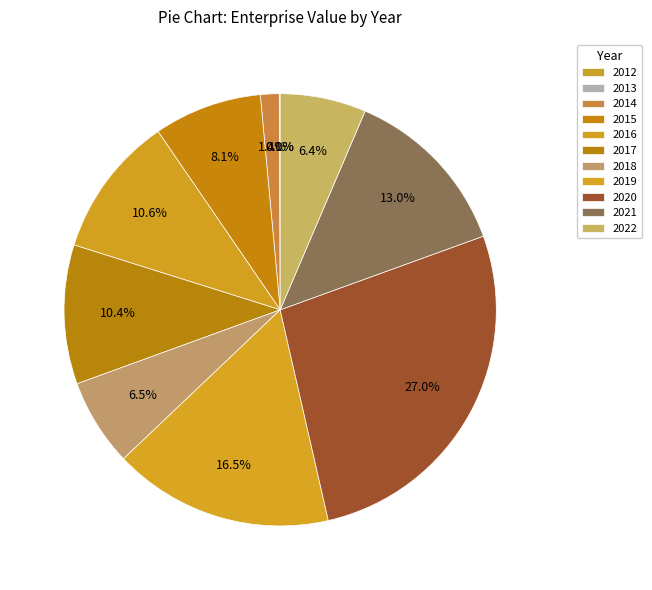

What is the smallest slice in the pie chart?

2013